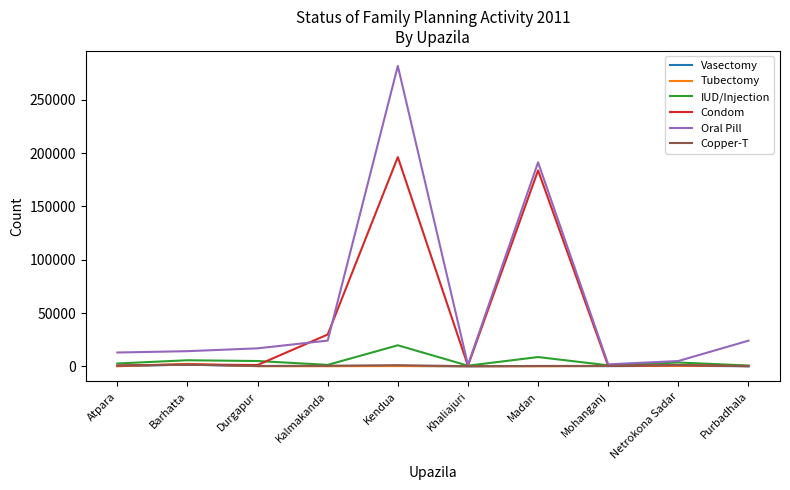

What are all the series names shown in the legend?

Vasectomy, Tubectomy, IUD/Injection, Condom, Oral Pill, Copper-T